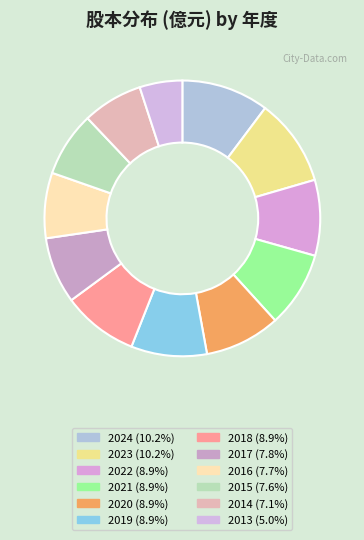

To the nearest percent, what is the combined percentage of 2018 and 2016?

17%